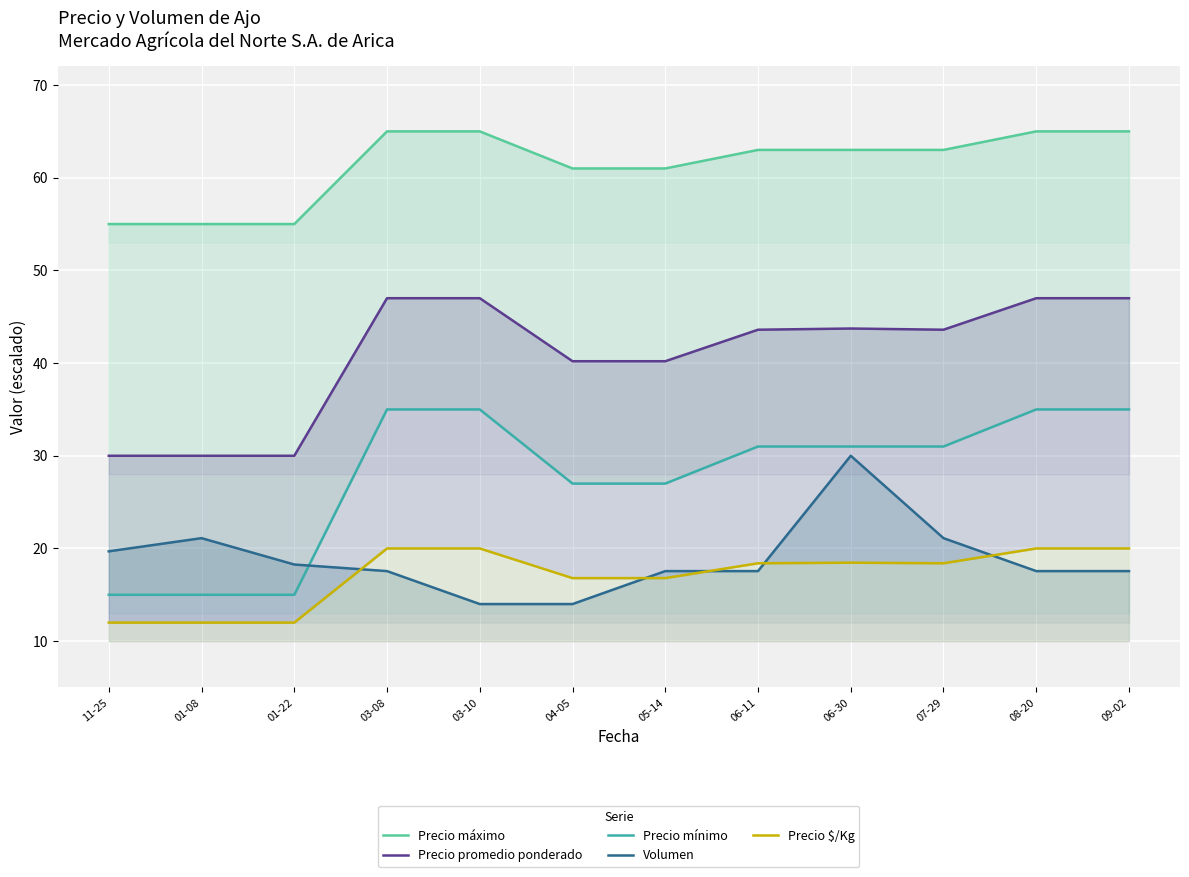

Which has a higher value, 08-20 or 06-30?

08-20